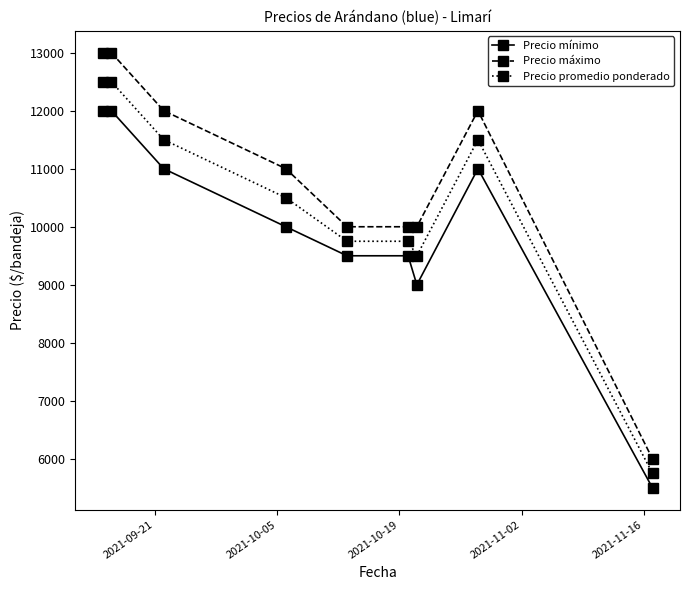

What are all the series names shown in the legend?

Precio mínimo, Precio máximo, Precio promedio ponderado